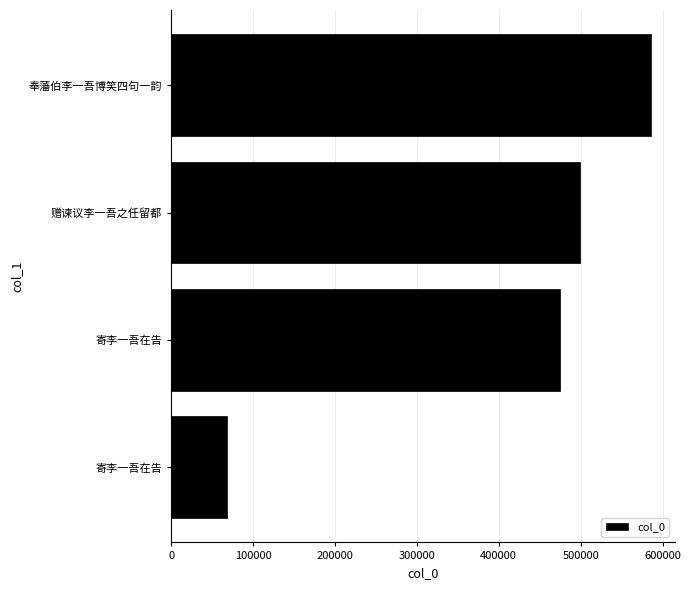

Count the number of categories in the chart.

4